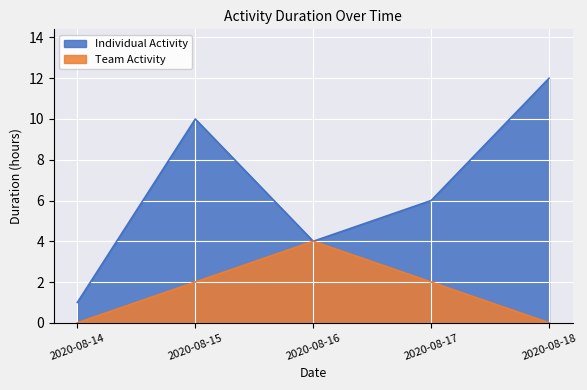

True or false: Individual Activity has more than 0 interior local peaks.

True